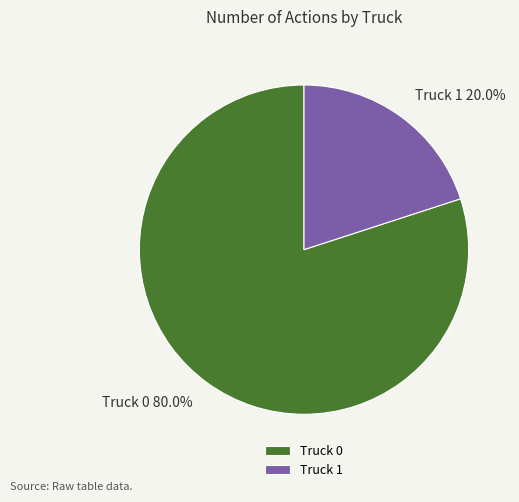

Rank the categories by value from lowest to highest.

Truck 1, Truck 0